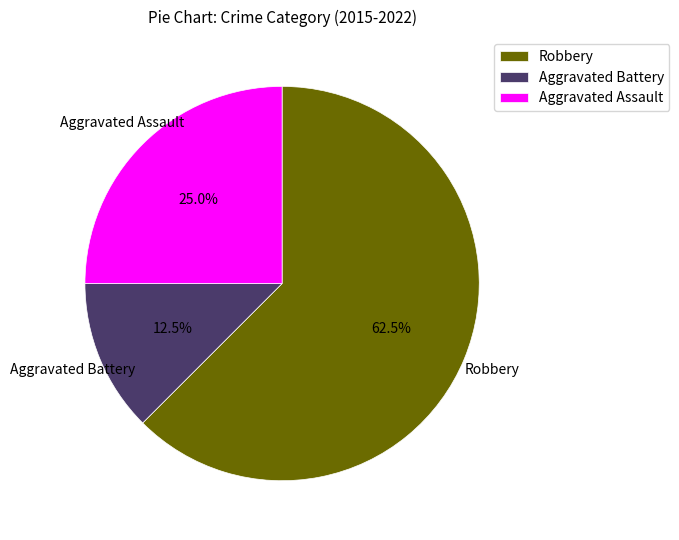

Rank the categories by value from highest to lowest.

Robbery, Aggravated Assault, Aggravated Battery